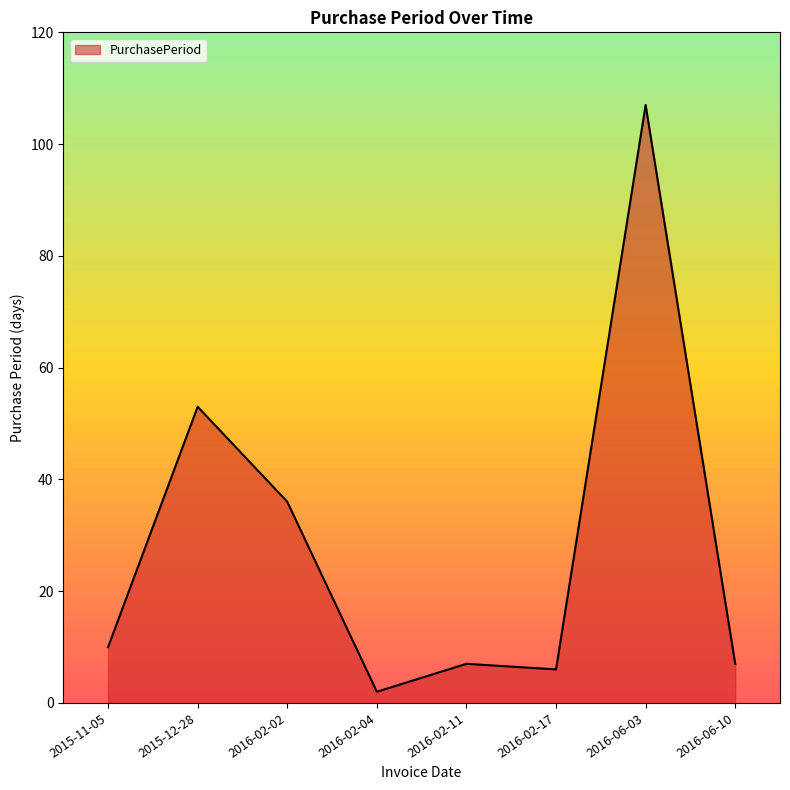

Is it true that the value at 2015-11-05 is 10?

True